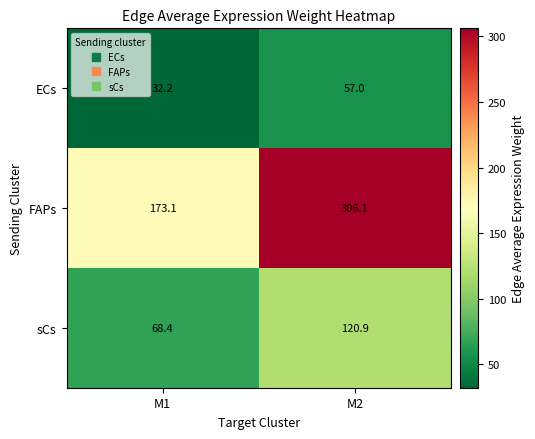

Between M1 and M2, which series saw the biggest shift?

FAPs